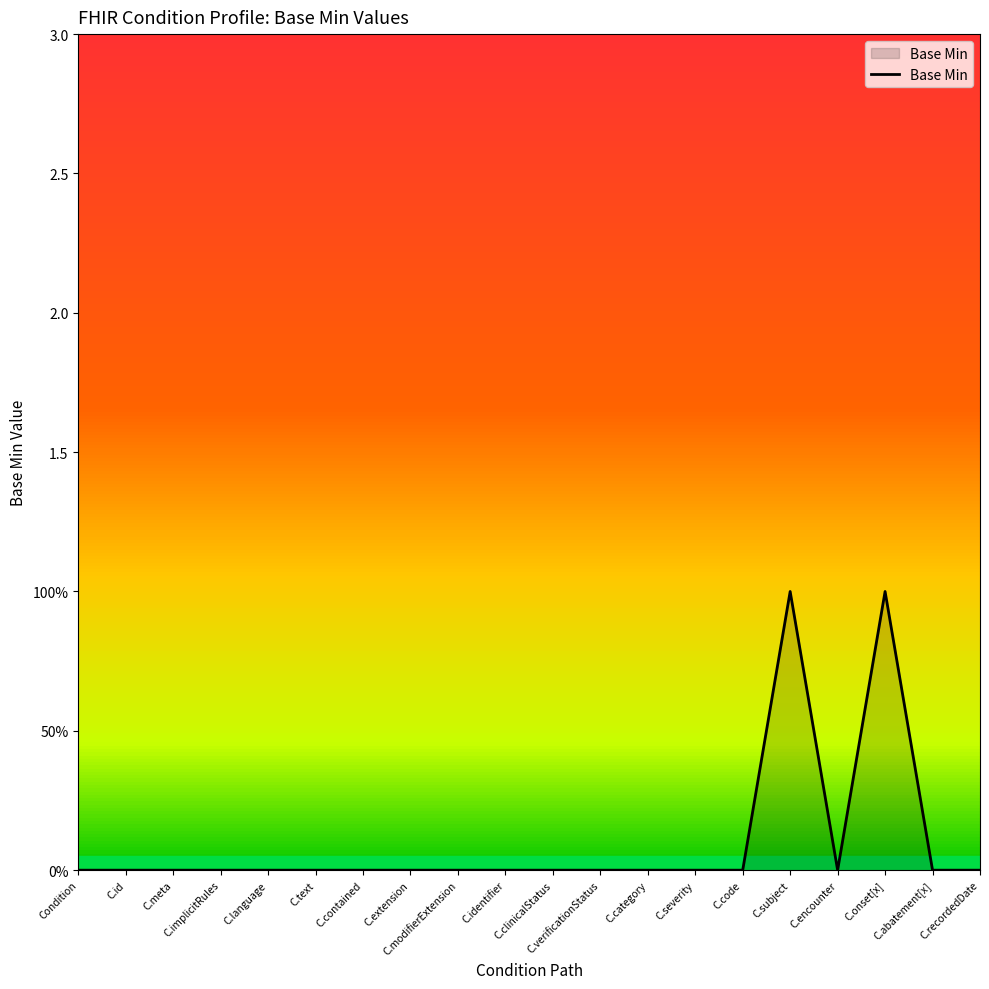

Which has a higher value, C.language or C.onset[x]?

C.onset[x]